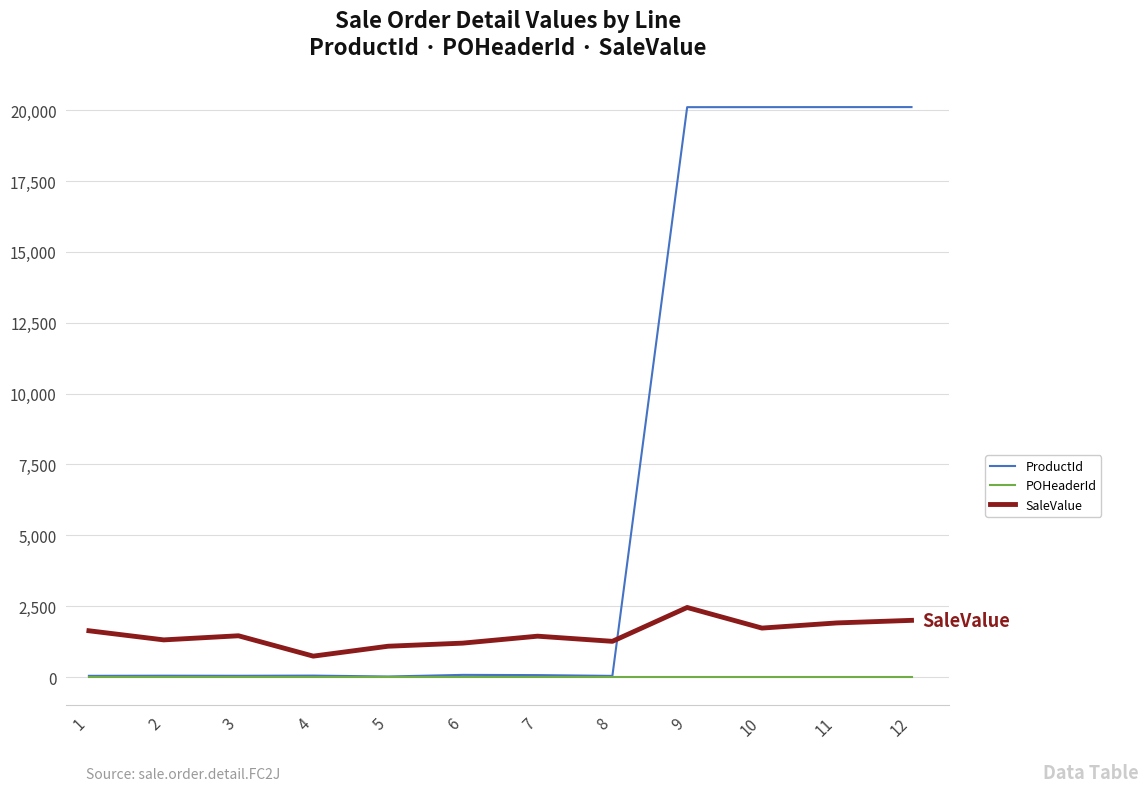

What is the minimum value for SaleValue?

737.5